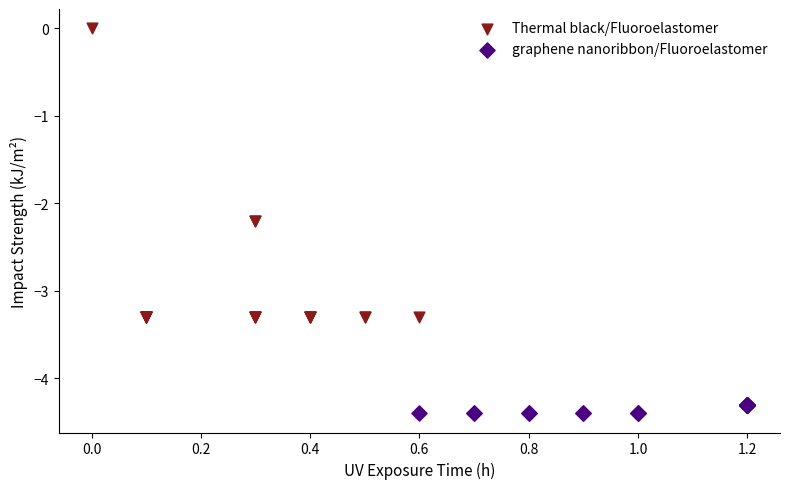

Which series contains the highest Y value?

Thermal black/Fluoroelastomer